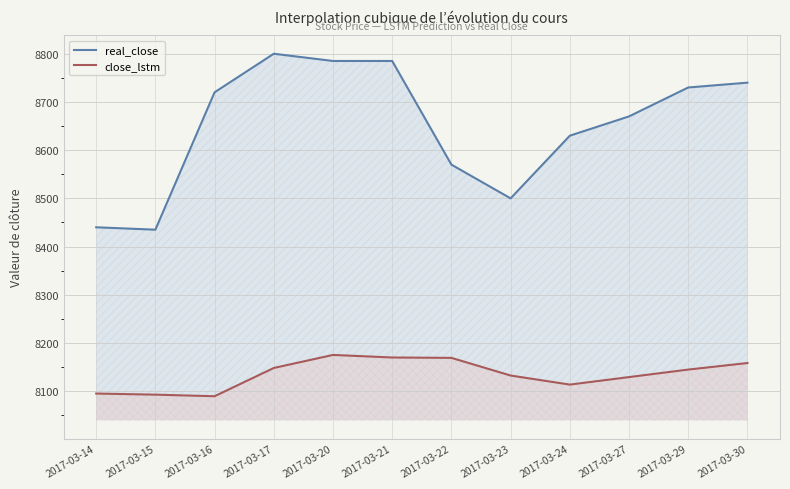

Where is the first local maximum for real_close?

2017-03-17